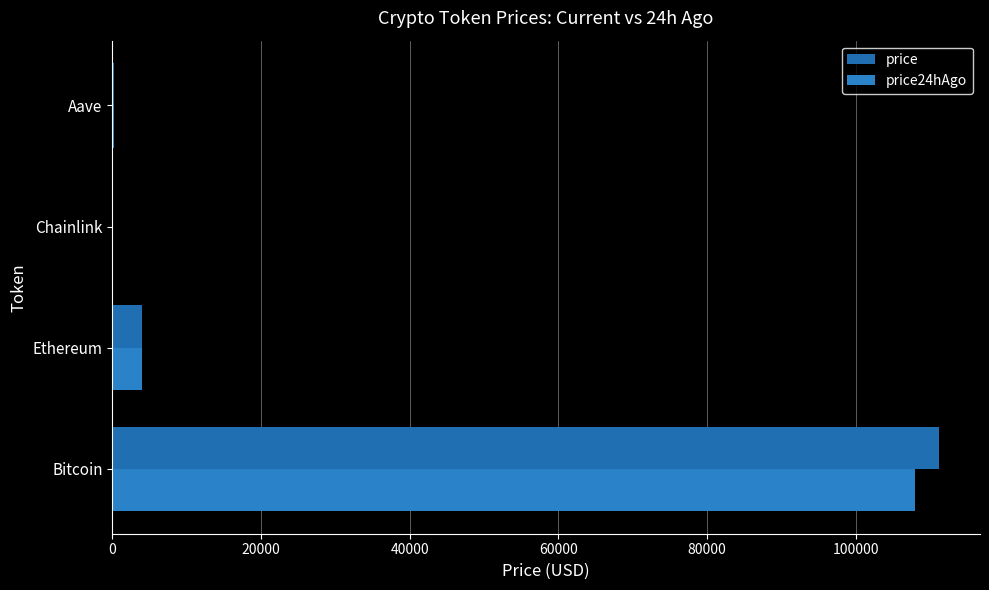

Reading left to right, extract all data points from this chart.

price: 111142.0	4036.9	19.0	230.9
price24hAgo: 107963.0	3961.5	17.3	224.2